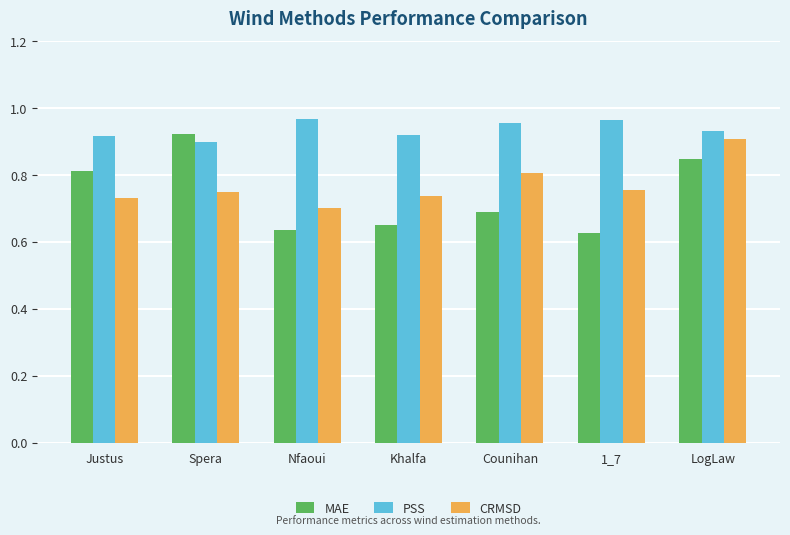

Between Justus and Khalfa, which series saw the biggest shift?

MAE